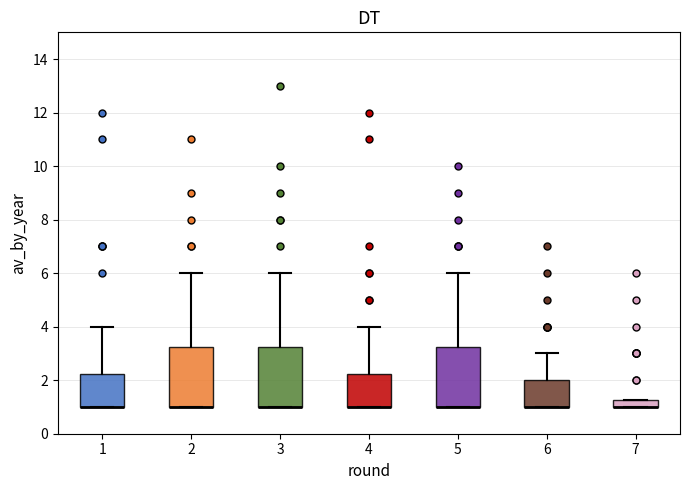

Where is the lower edge of the box at x = 5 on the y-axis? The values are not printed on the chart, so give them approximately, as read against the axis.

1.0